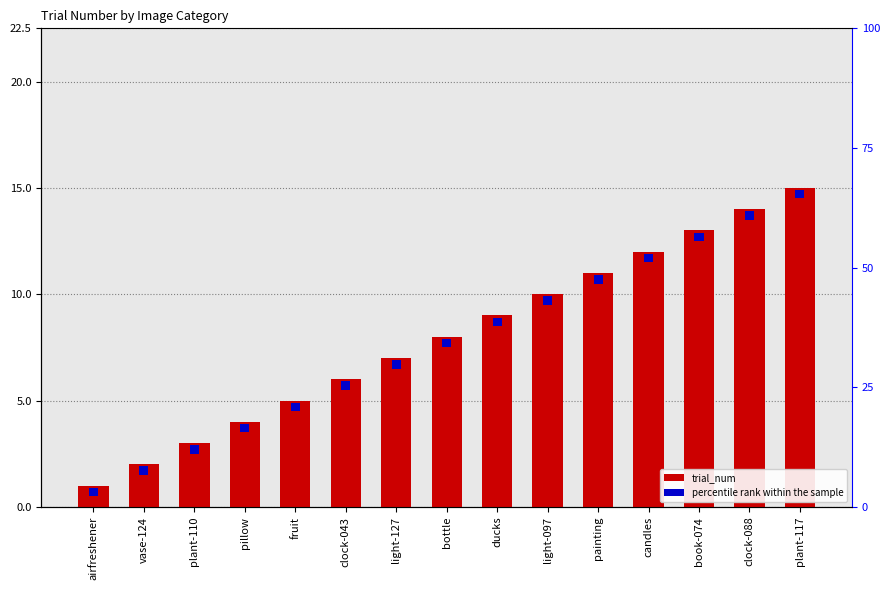

What is the label of the 14th bar from the right?

vase-124